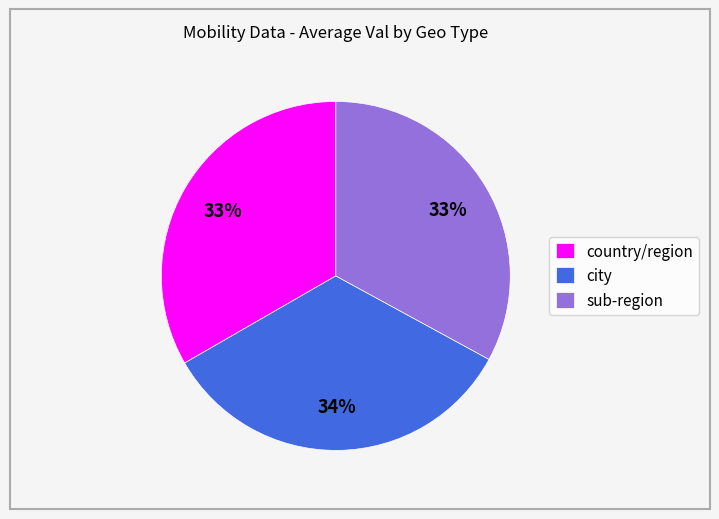

What is the ratio of the value at country/region to the value at city?

1.0